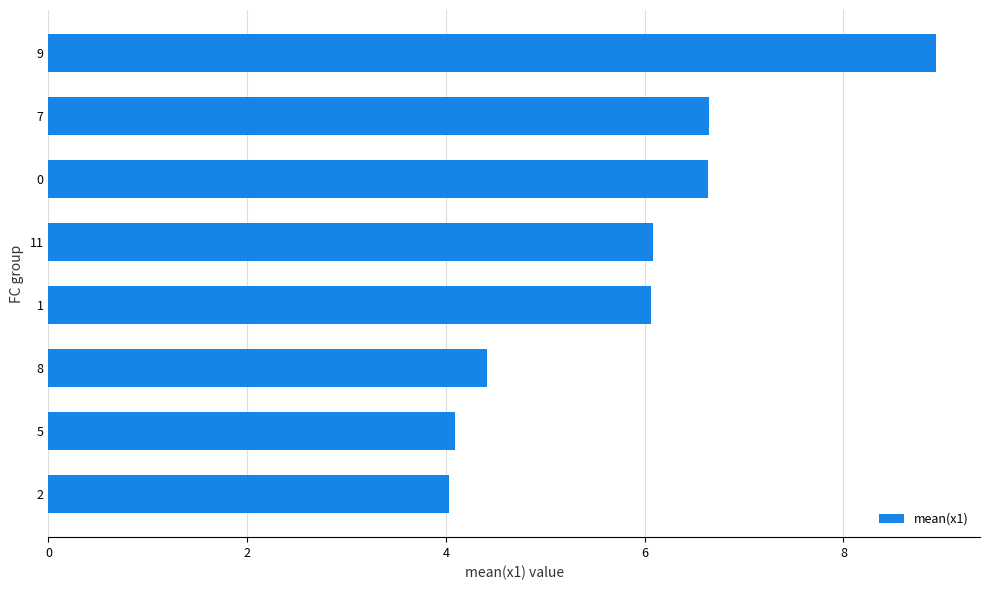

Read the value at 2.

4.0